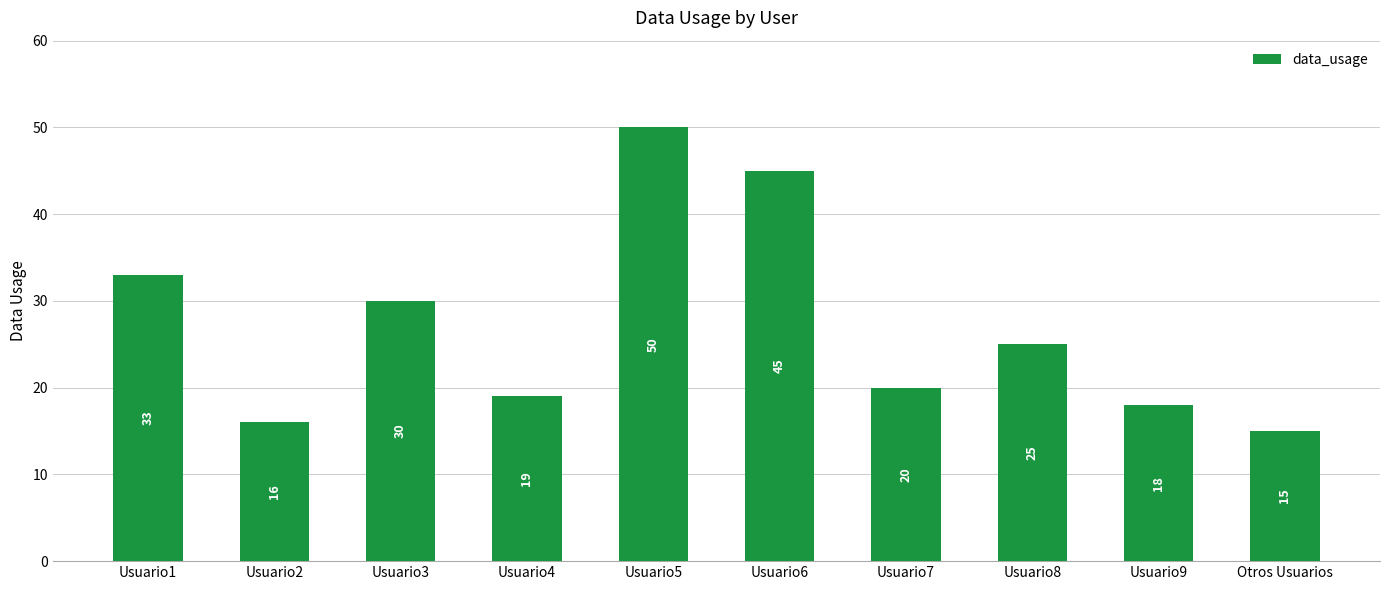

Is it true that the value at Usuario5 is 50?

True